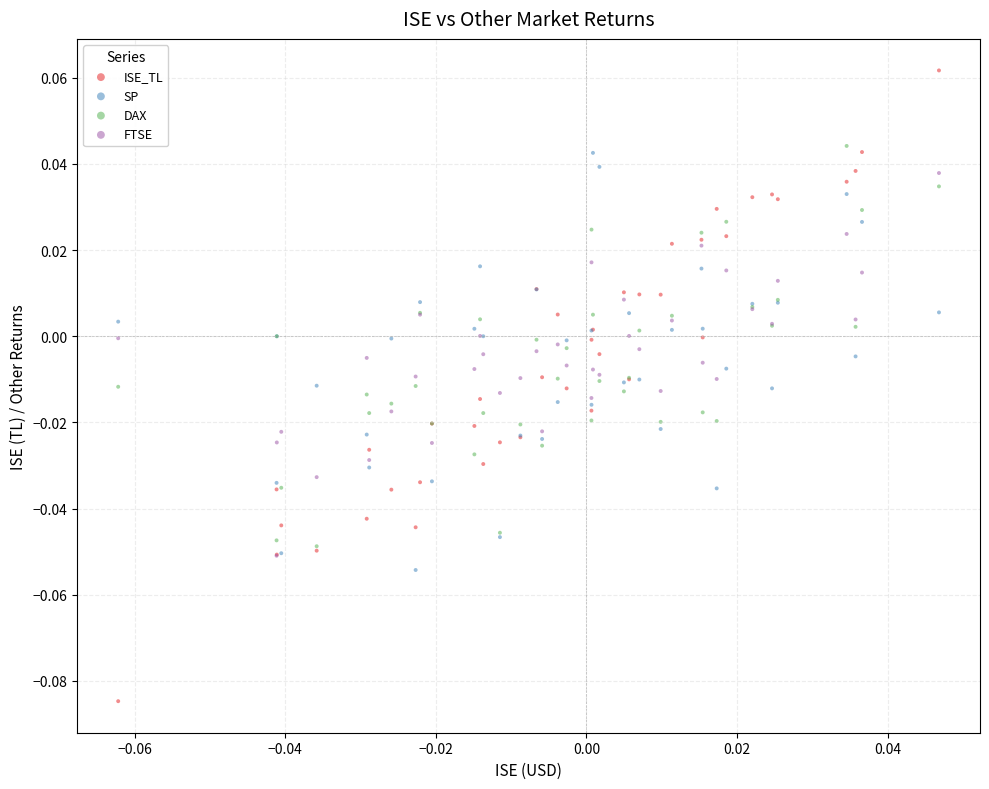

Which series reaches the maximum Y coordinate?

ISE_TL